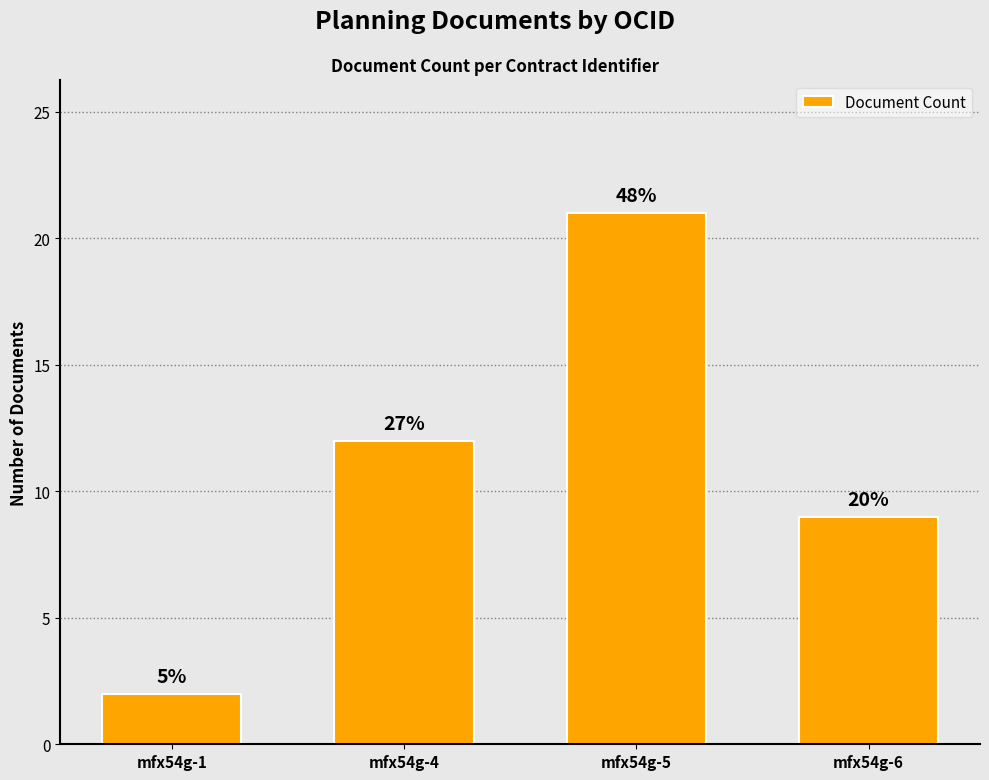

The chart shows a value of 14 at mfx54g-5. True or false?

False